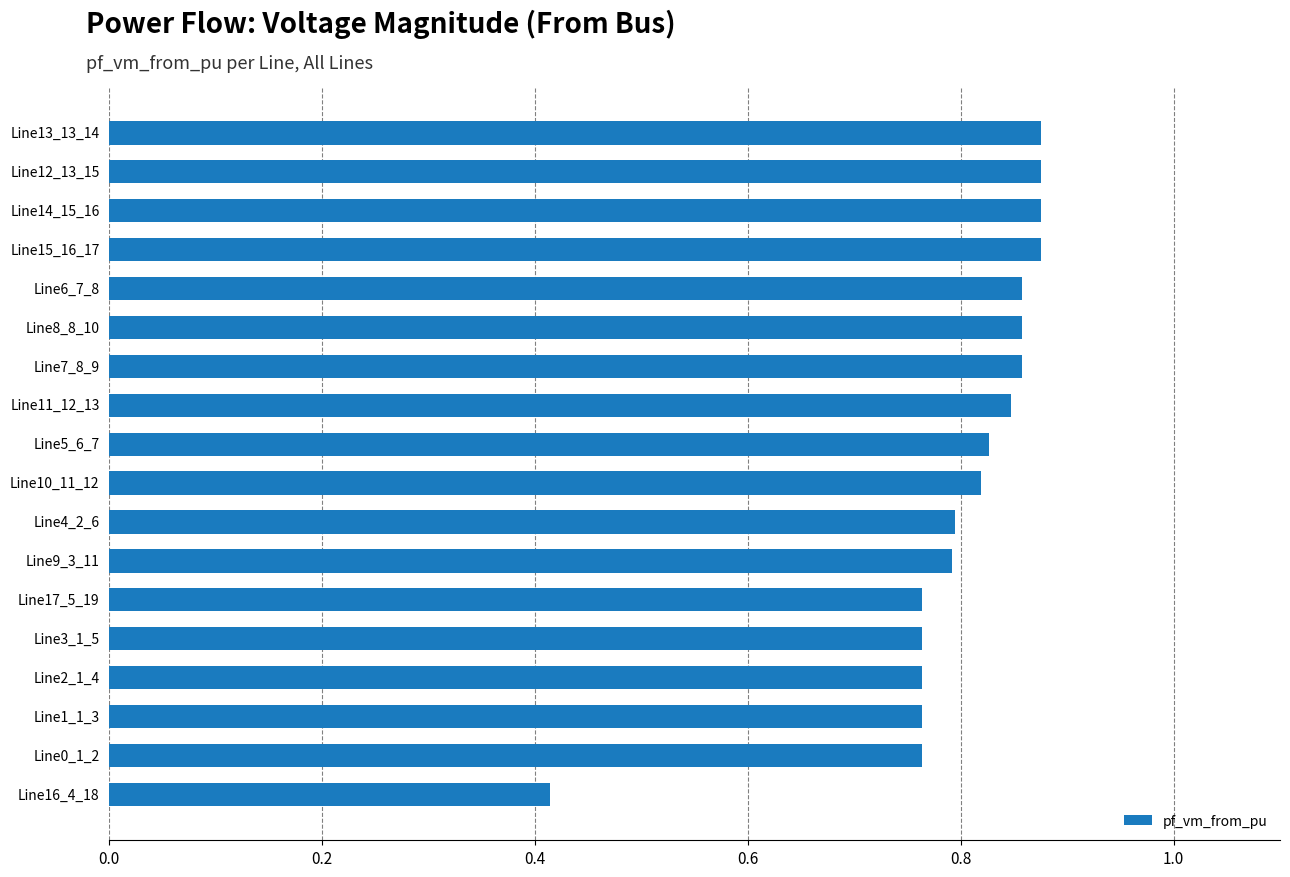

Count the number of data series in this chart.

1